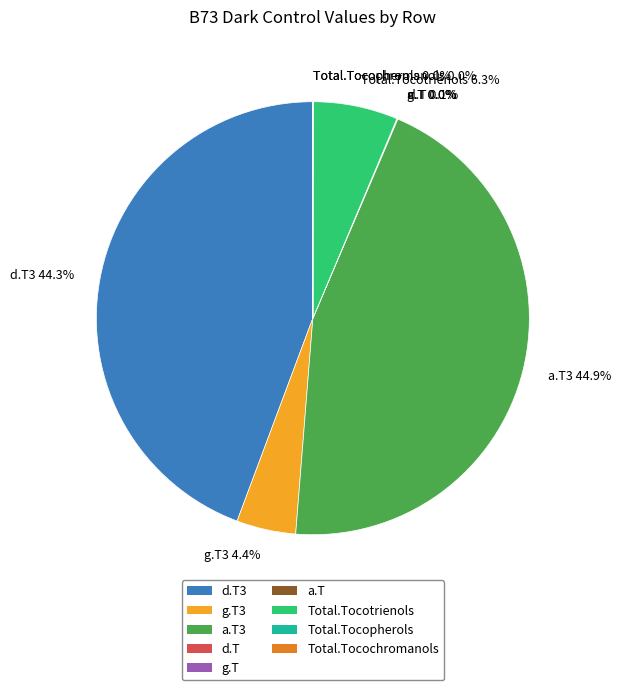

What portion of the pie excludes g.T3 4.4%?

95.6%